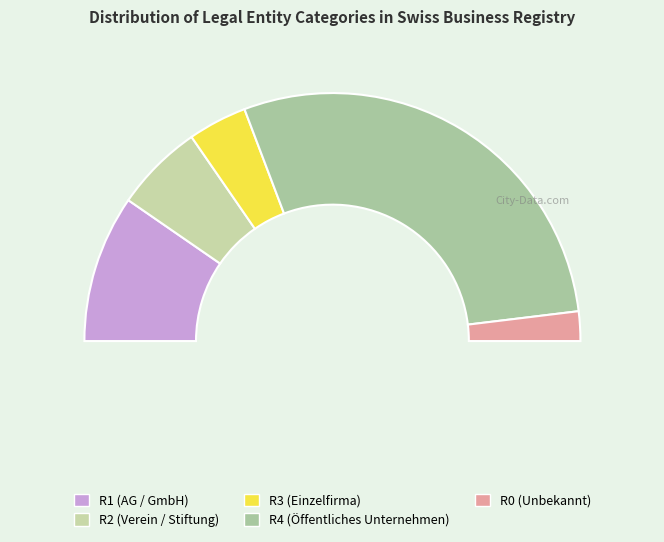

What is the change in value from R2 (Verein / Stiftung) to R0 (Unbekannt)?

-2